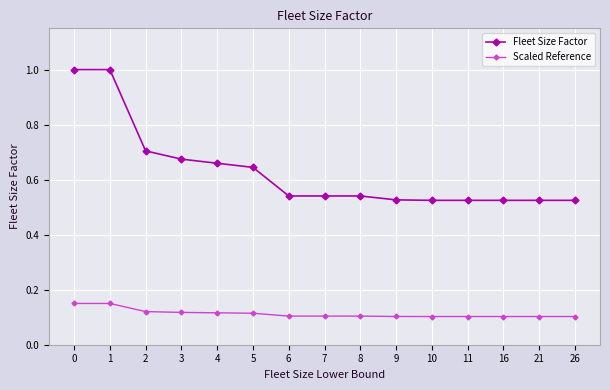

Which series has the largest range (max minus min)?

Fleet Size Factor